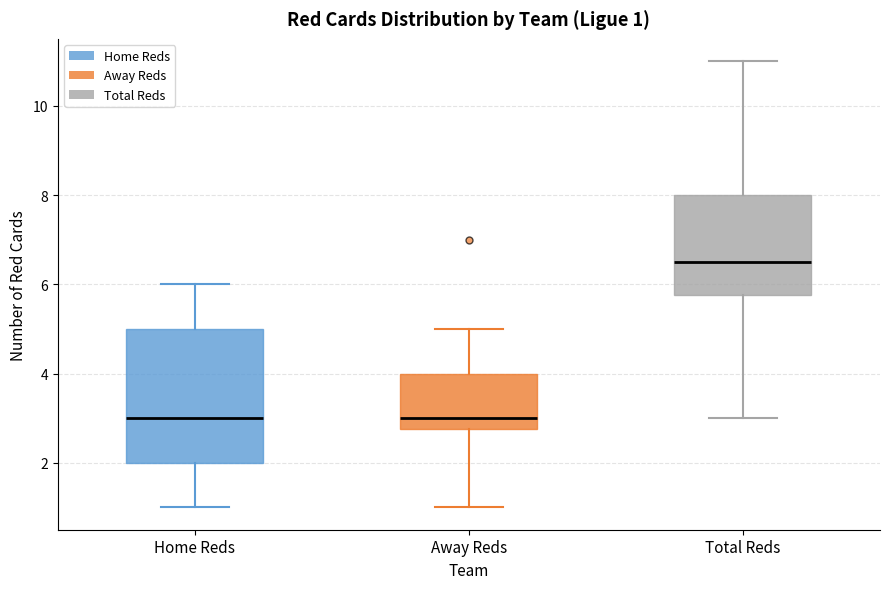

Comparing the boxes themselves (not the whiskers), which one is the tallest?

Home Reds